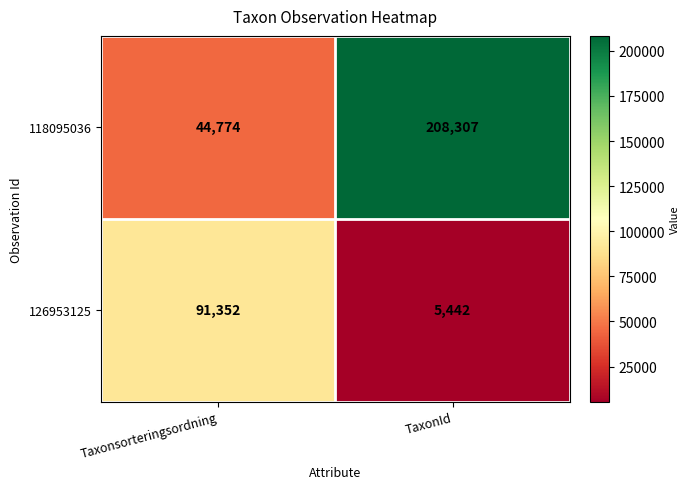

Is the value of 118095036 at Taxonsorteringsordning greater than the value of 126953125 at TaxonId?

Yes